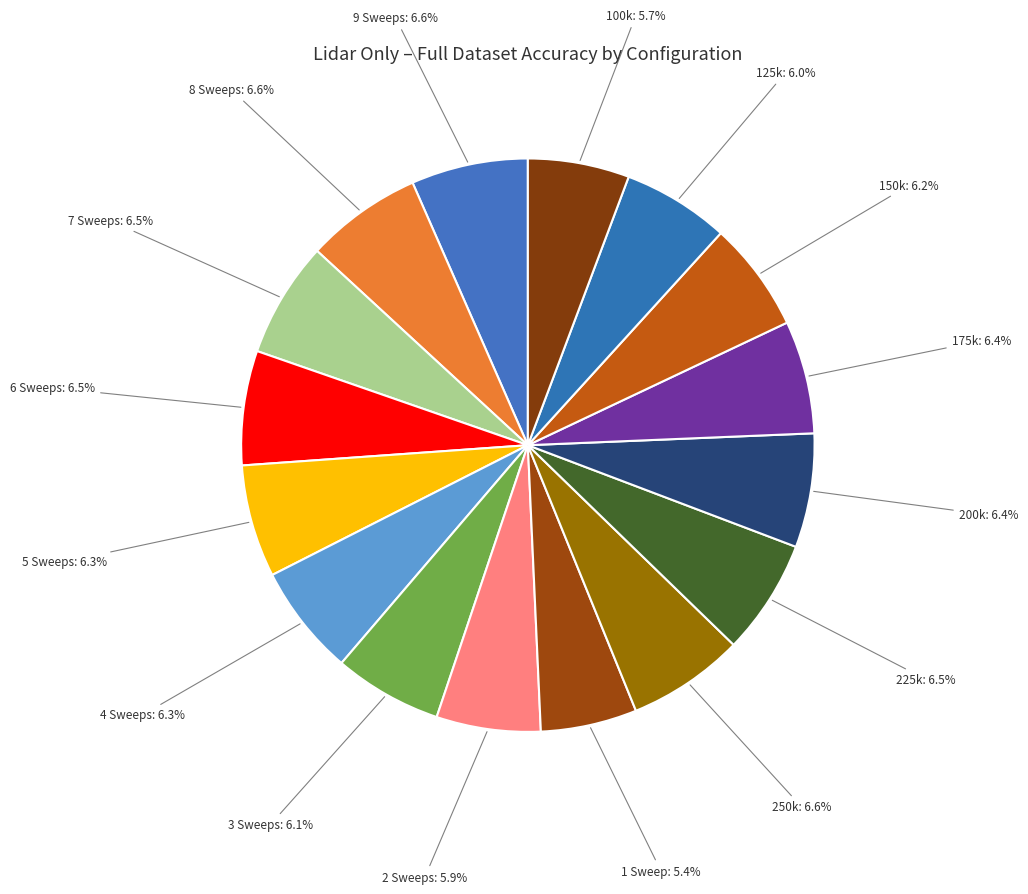

True or false: 2 Sweeps accounts for 6% of the total.

True